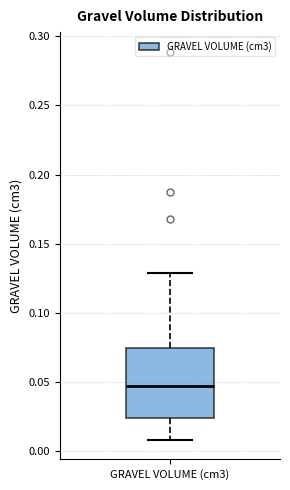

Where is the lower edge of the box for GRAVEL VOLUME (cm3) on the y-axis? The values are not printed on the chart, so give them approximately, as read against the axis.

0.025